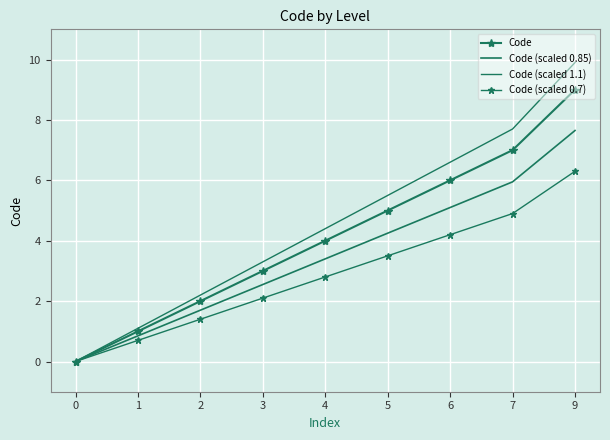

Read the Code (scaled 0.7) value at 6.

4.2